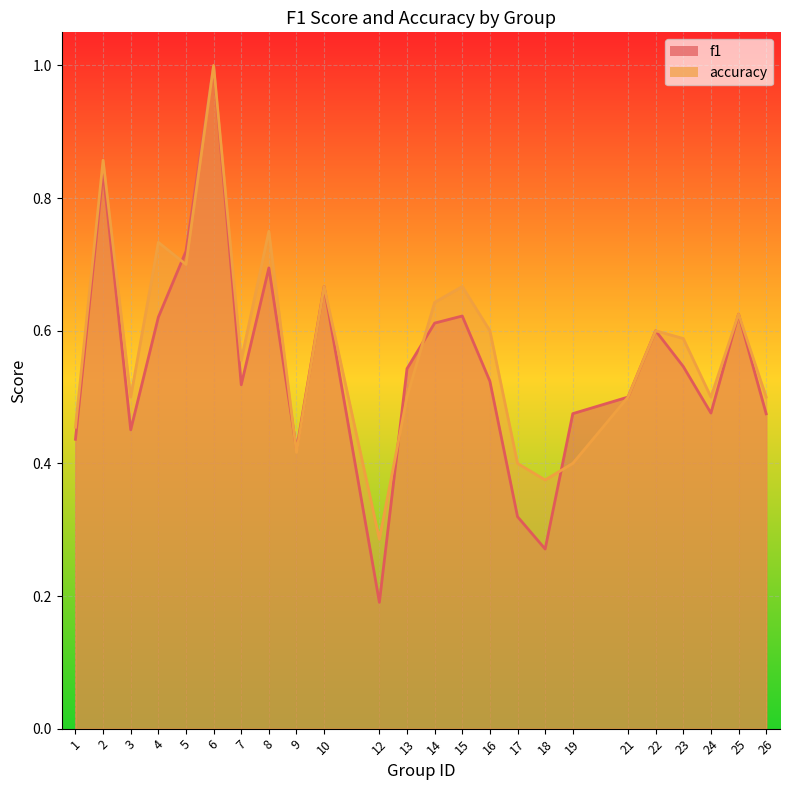

What are all the series names shown in the legend?

f1, accuracy